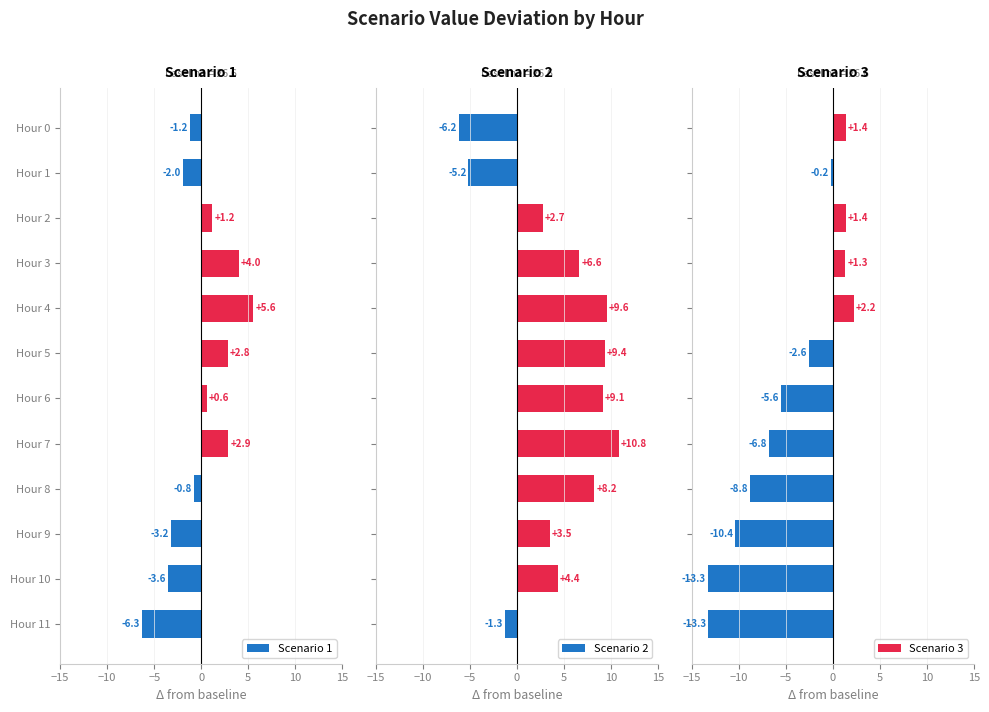

What are all the series names shown in the legend?

Scenario 1, Scenario 2, Scenario 3